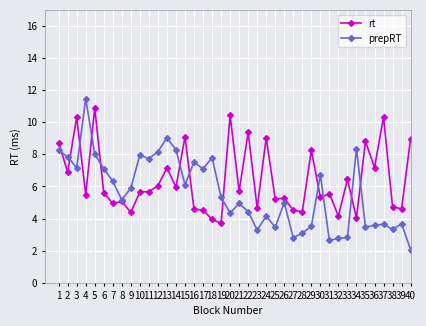

At 18, list the series in order from smallest to largest.

rt, prepRT